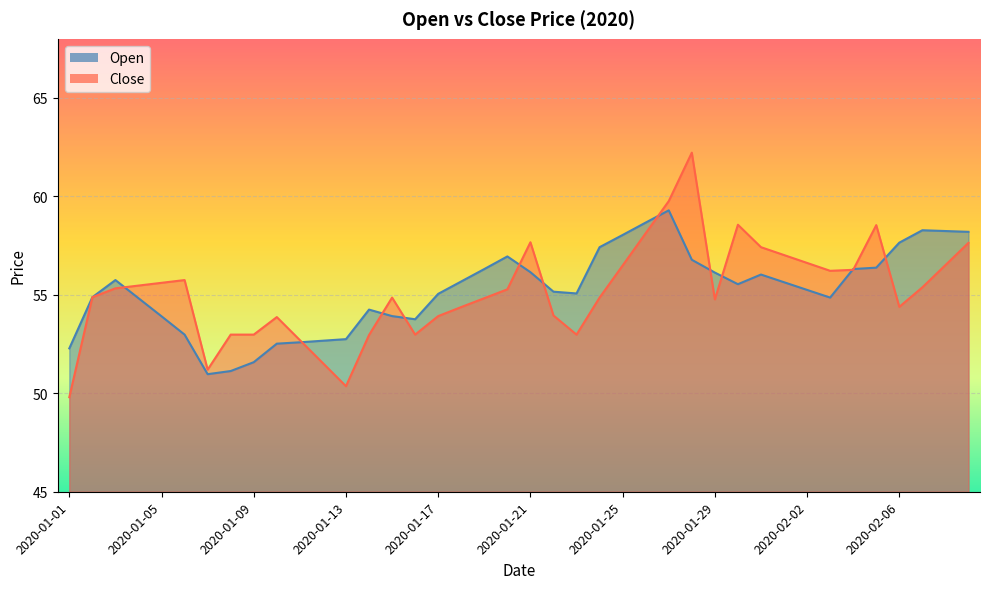

At how many categories does at least one series exceed 58?

9